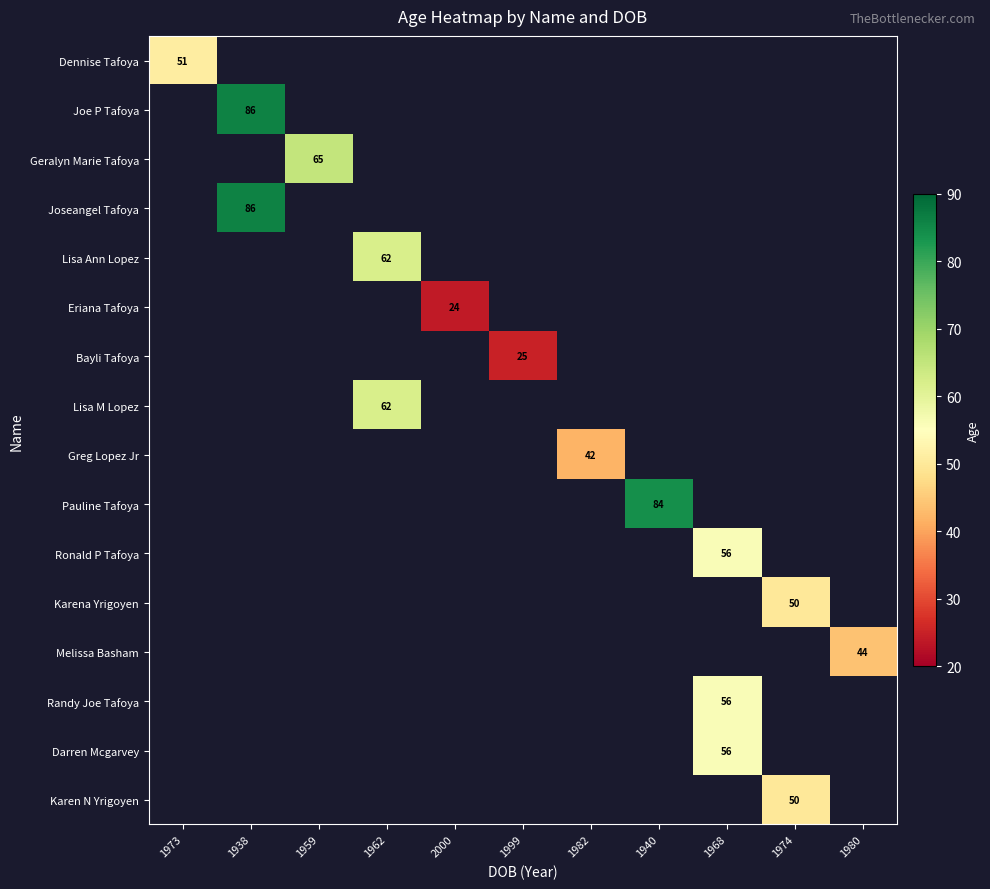

True or false: Melissa Basham has a value of 44 at 1980.

True